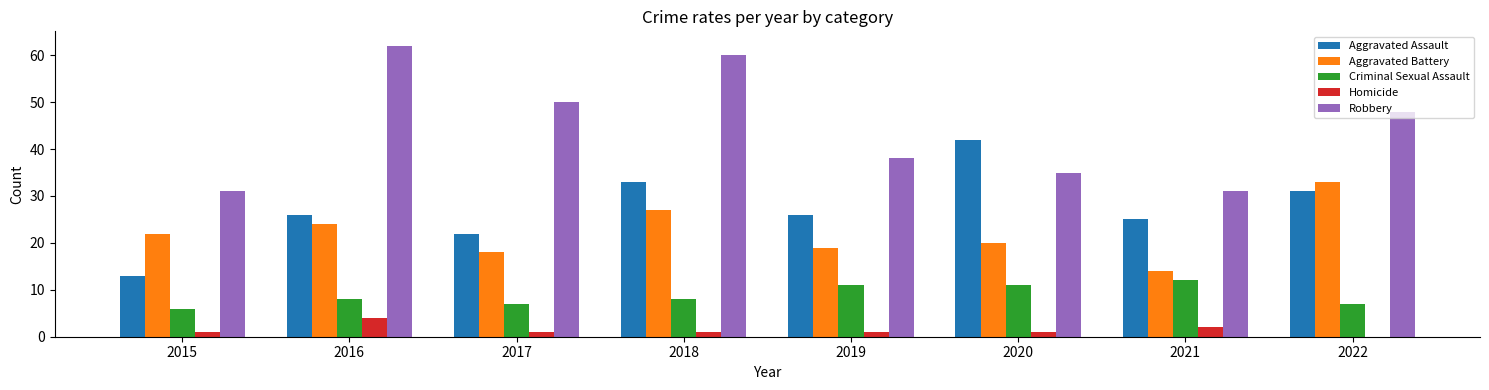

Reading left to right, what are all the values shown in this chart?

Aggravated Assault: 2015=13	2016=26	2017=22	2018=33	2019=26	2020=42	2021=25	2022=31
Aggravated Battery: 2015=22	2016=24	2017=18	2018=27	2019=19	2020=20	2021=14	2022=33
Criminal Sexual Assault: 2015=6	2016=8	2017=7	2018=8	2019=11	2020=11	2021=12	2022=7
Homicide: 2015=1	2016=4	2017=1	2018=1	2019=1	2020=1	2021=2	2022=0
Robbery: 2015=31	2016=62	2017=50	2018=60	2019=38	2020=35	2021=31	2022=48